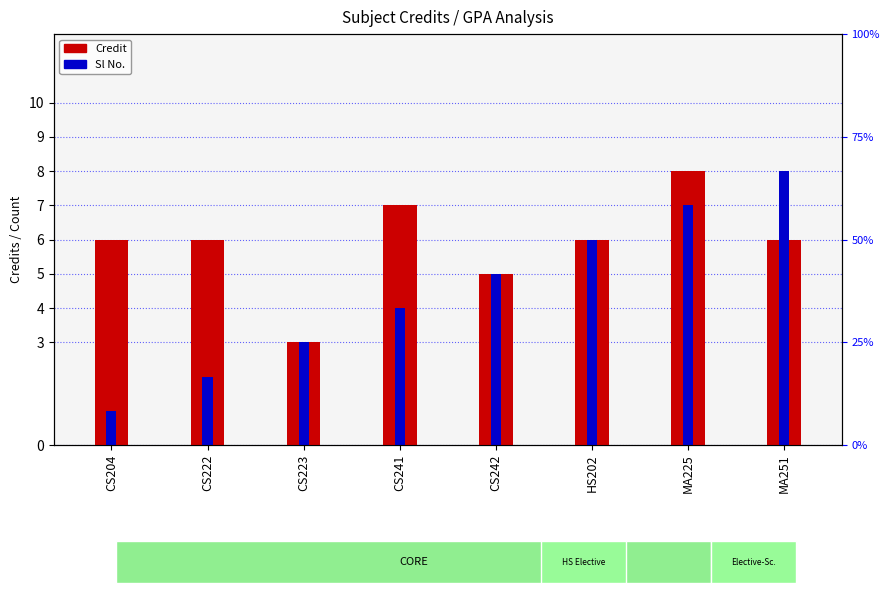

Which category has the lowest value in the Credit series?

CS223